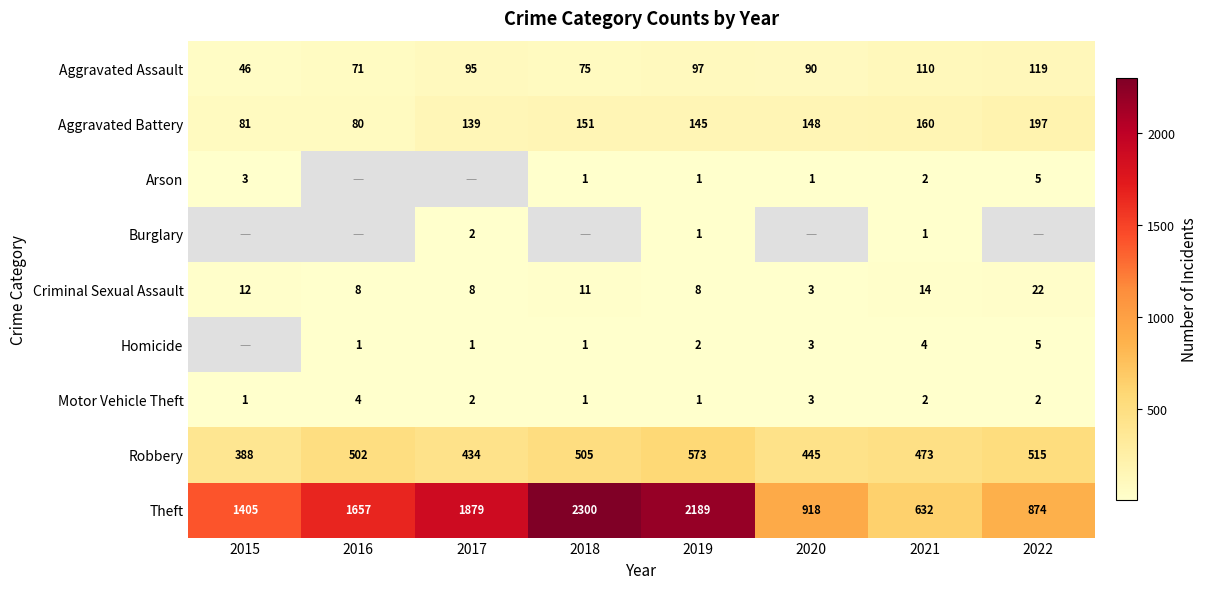

How many series are shown in this chart?

9